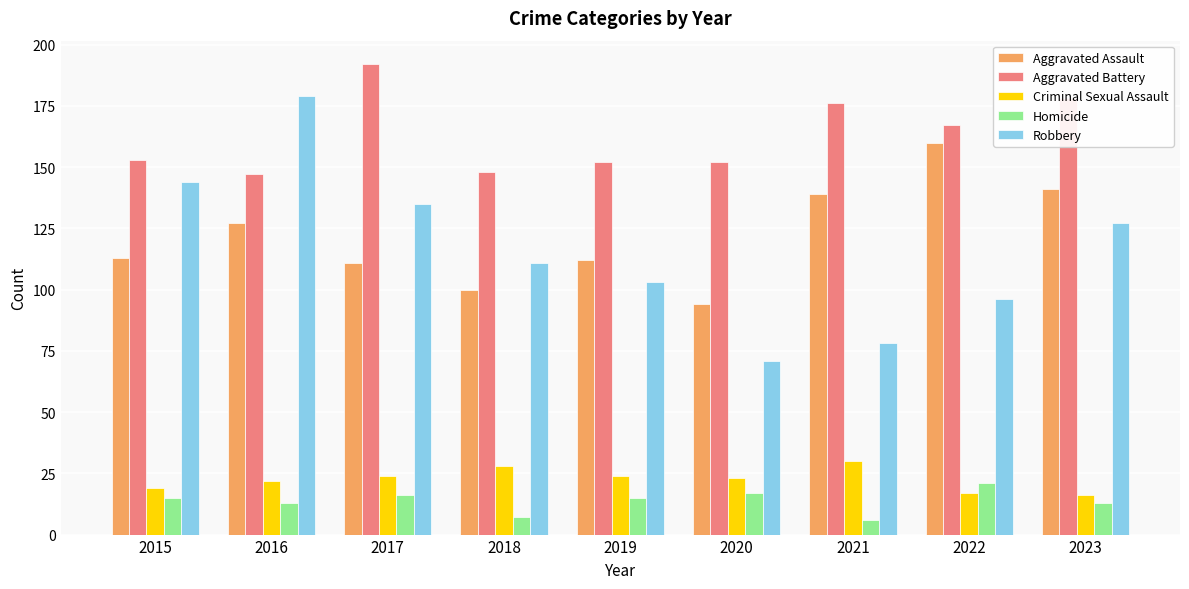

What is the value of the Aggravated Battery bar at the 9th from the left?

178